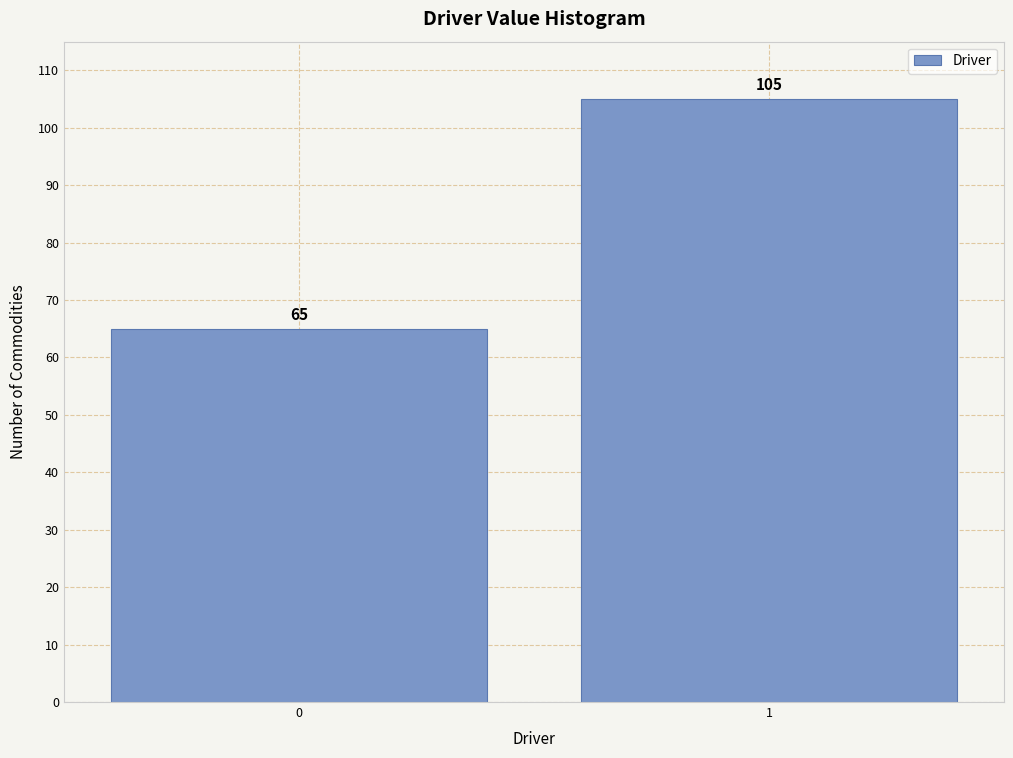

Reading left to right, transcribe all the data shown in this chart.

65	105